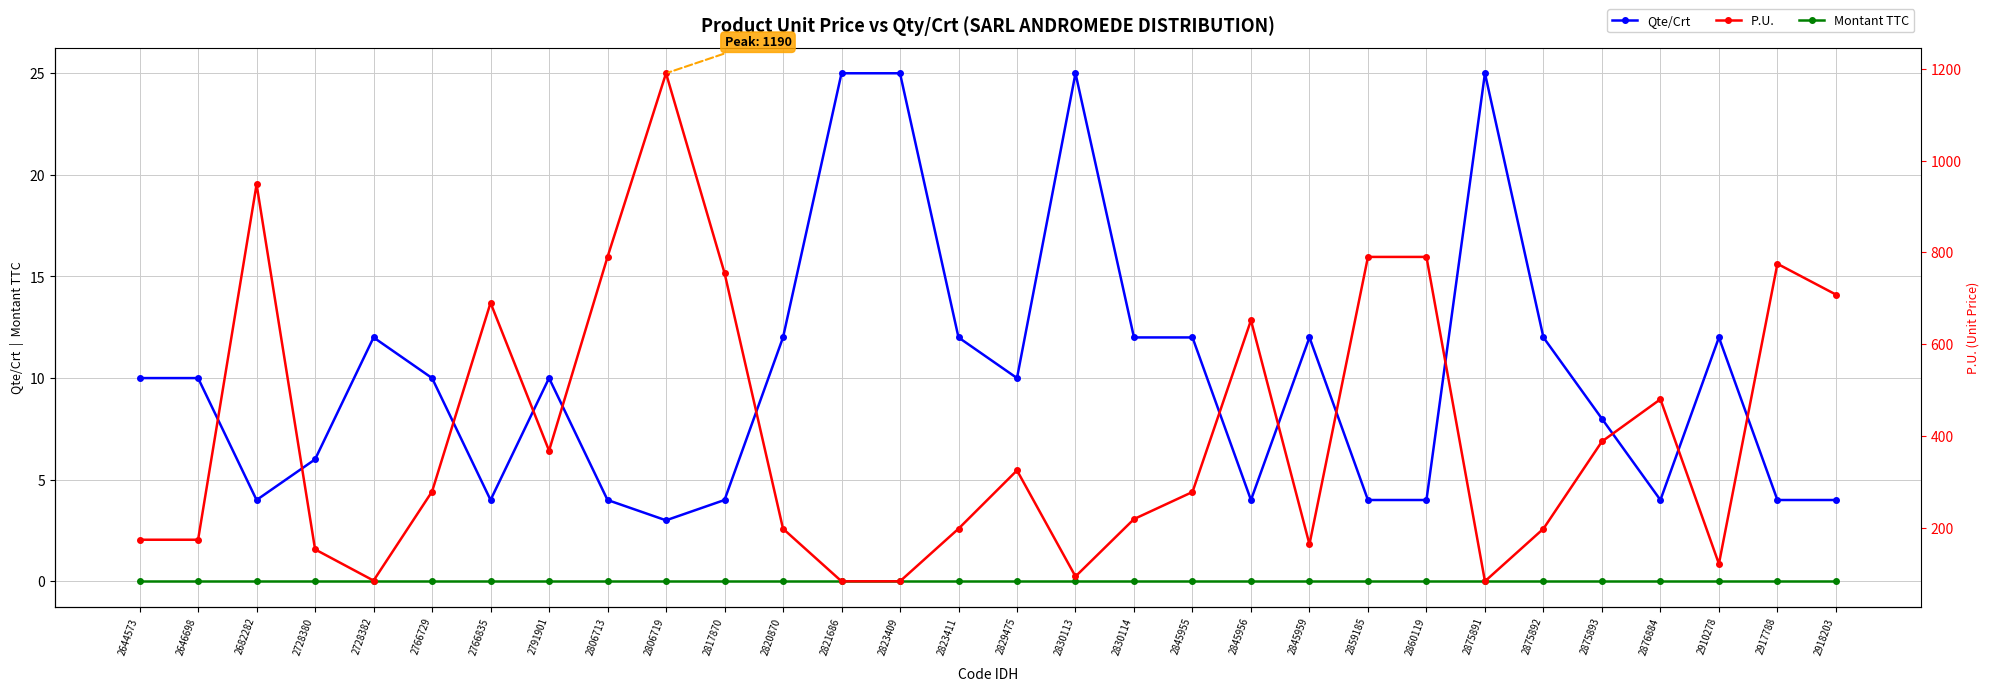

Where does the P.U. series first go above 279?

2682282